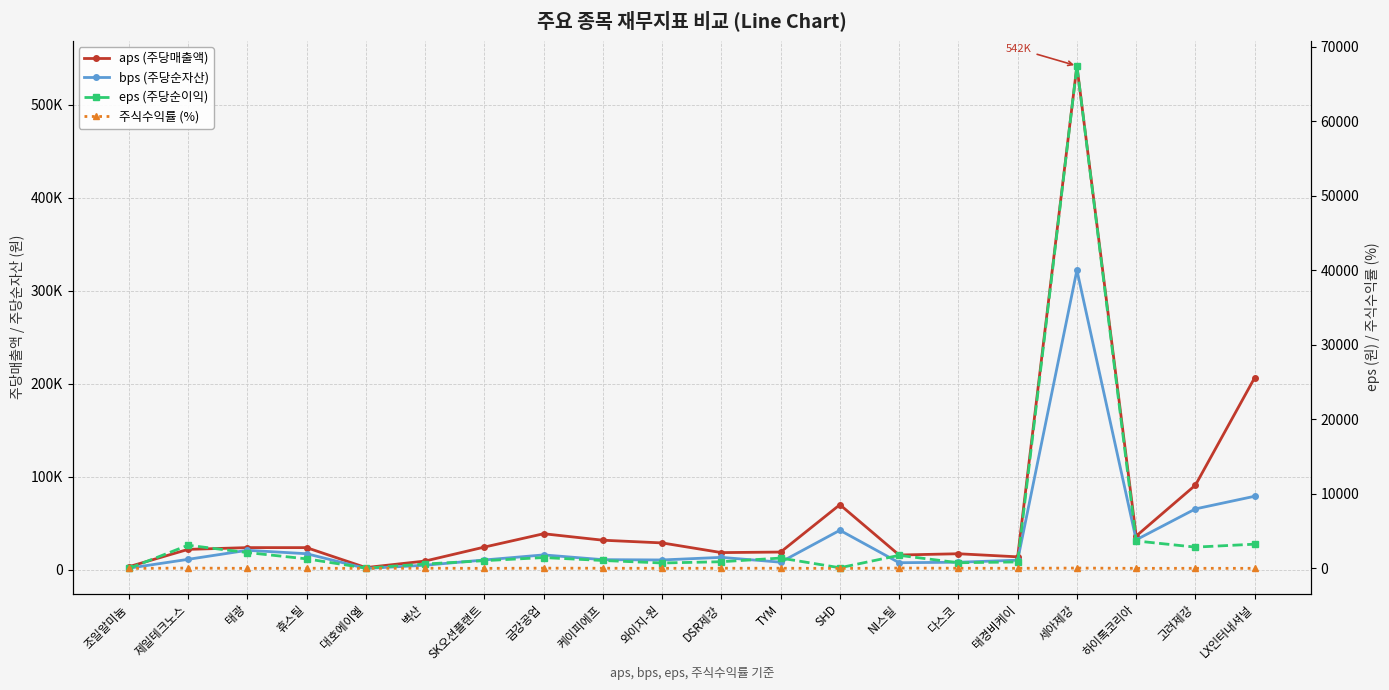

Reading right to left, transcribe all the data shown in this chart.

aps (주당매출액): 206278.1	90788.2	36042.2	541520.2	13705.5	17025.9	15663.8	69773.4	18847.8	18263.1	28668.9	31580.2	38543.9	24189.4	9183.4	2152.1	23599.2	23633.8	21716.7	3086.9
bps (주당순자산): 78836.8	65235.8	32003.1	321942.8	10112.2	7909.0	7384.3	42276.4	7959.1	13135.2	10358.2	10672.5	15781.3	10345.4	4688.8	1236.3	17051.8	20747.6	11015.3	1493.7
eps (주당순이익): 3255.0	2859.0	3687.0	67438.0	871.0	764.0	1756.0	91.0	1390.0	899.0	731.0	1066.0	1458.0	1041.0	591.0	52.0	1285.0	2129.0	3112.0	-1.1
주식수익률 (%): 13.1	15.8	12.7	47.5	19.0	24.0	49.1	0.6	26.0	24.2	14.4	25.2	35.6	8.3	30.9	4.4	27.3	9.4	48.2	-0.1